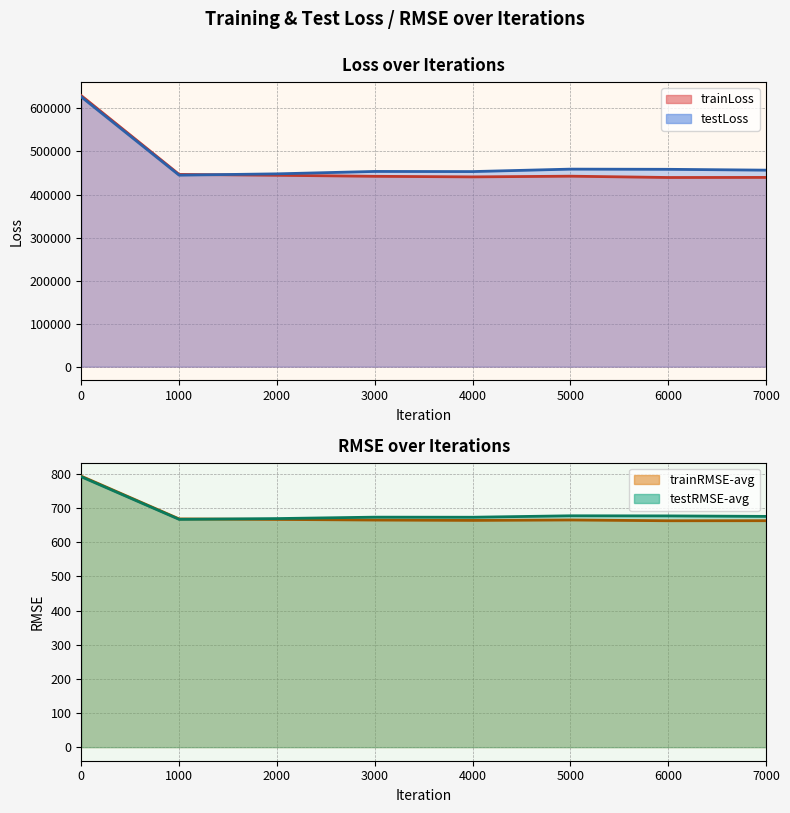

In trainLoss, how many points are higher than both neighbors (excluding endpoints)?

1